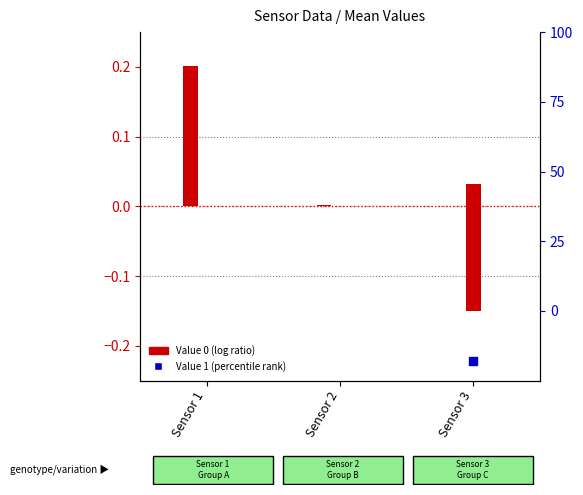

Which series has the largest total across all categories?

Value 0 (log ratio)